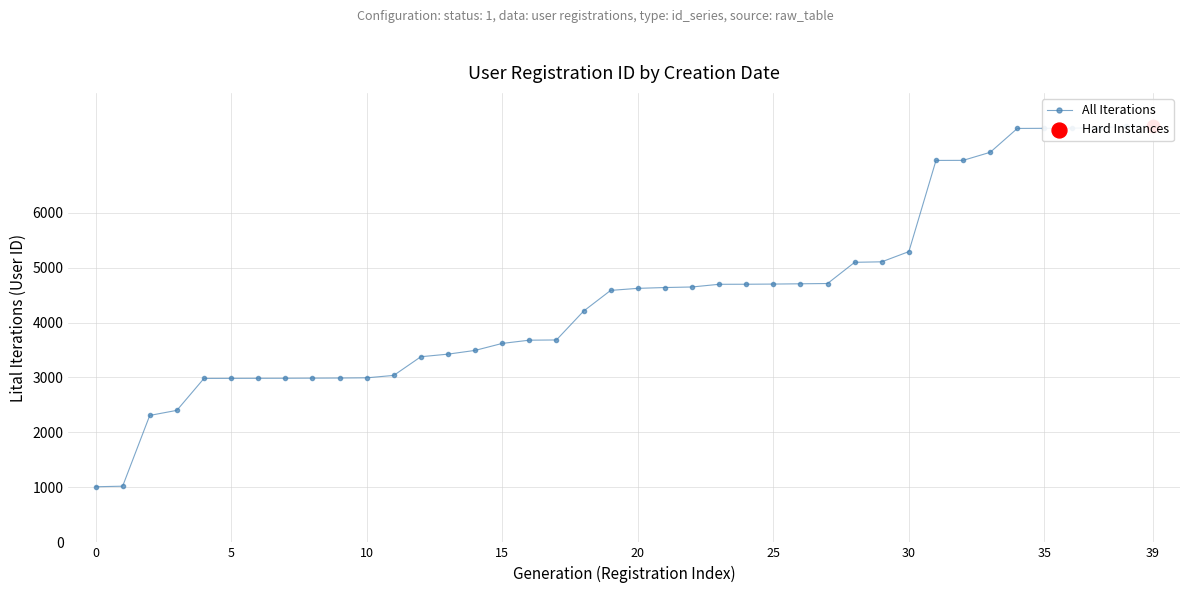

Approximately how many times larger is the value at 28 compared to 33?

0.7